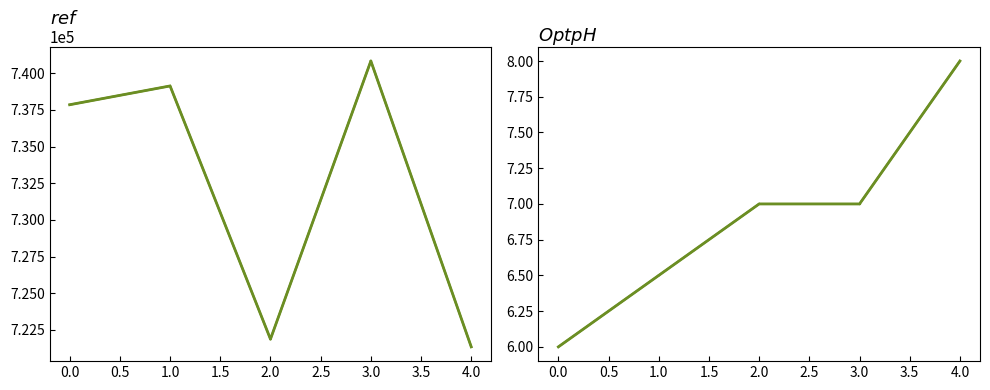

Reading right to left, list all the values displayed in this chart.

ref: 721345.0	740827.0	721872.0	739127.0	737847.0
OptpH: 8.0	7.0	7.0	6.5	6.0